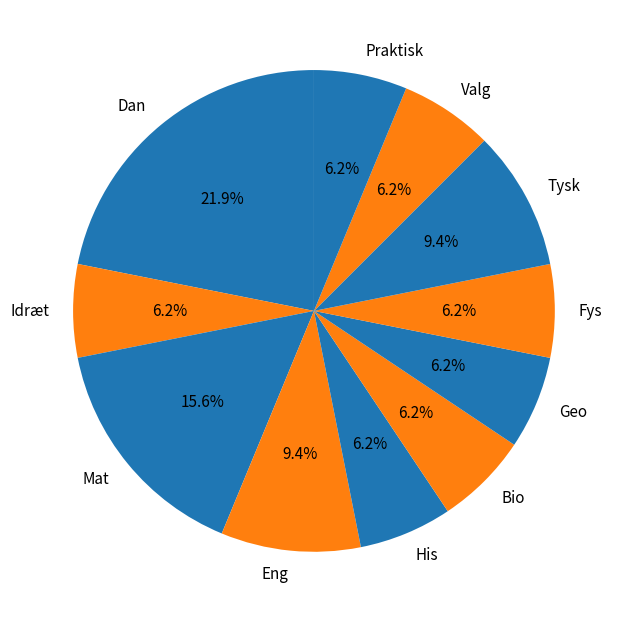

To the nearest percent, what is the average slice percentage?

9%